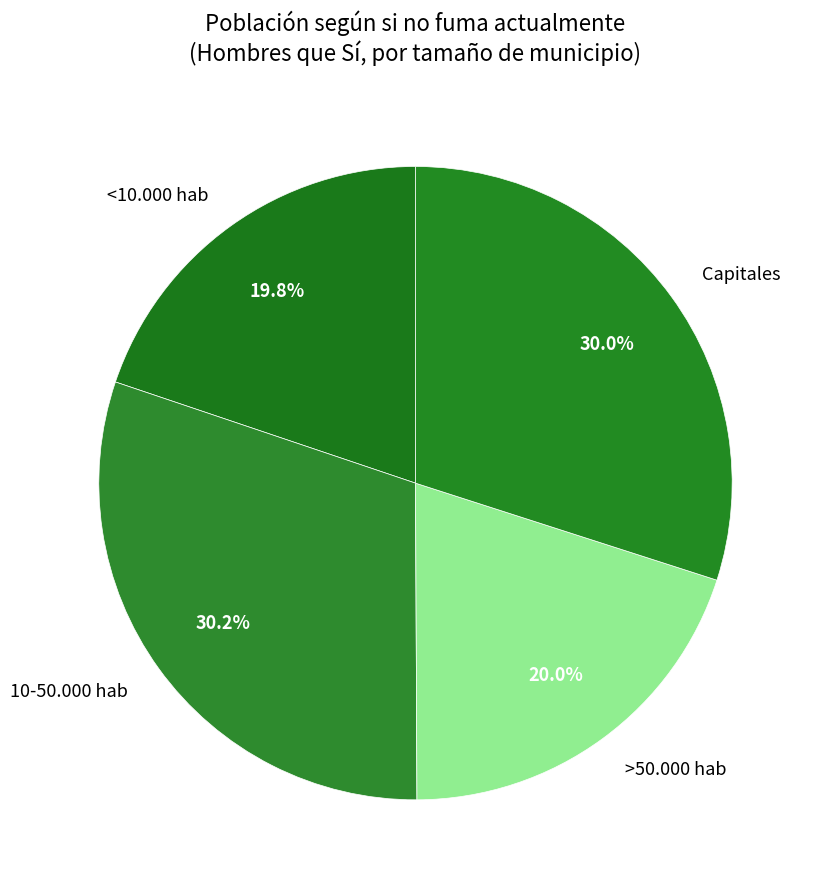

Is the sum of 10-50.000 hab and Capitales greater than half?

Yes